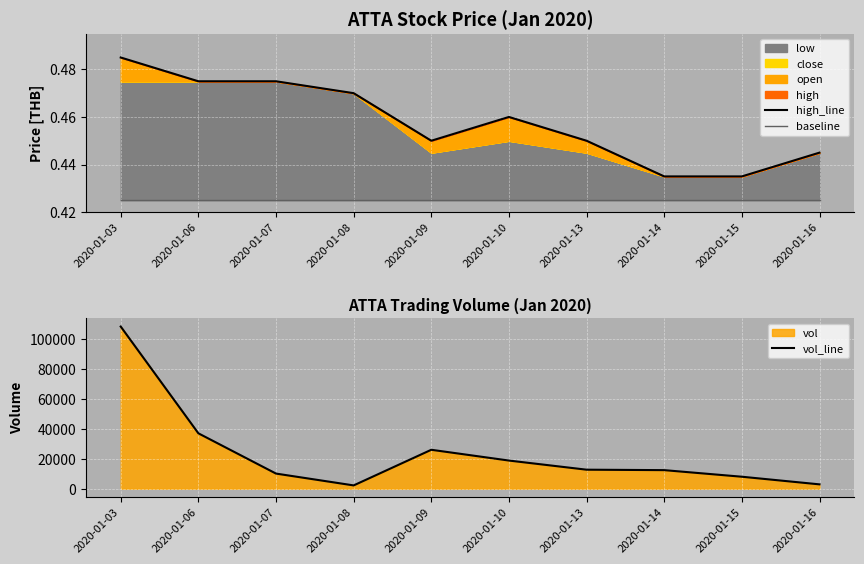

Where is vol_line nearest to the value 55250?

2020-01-06